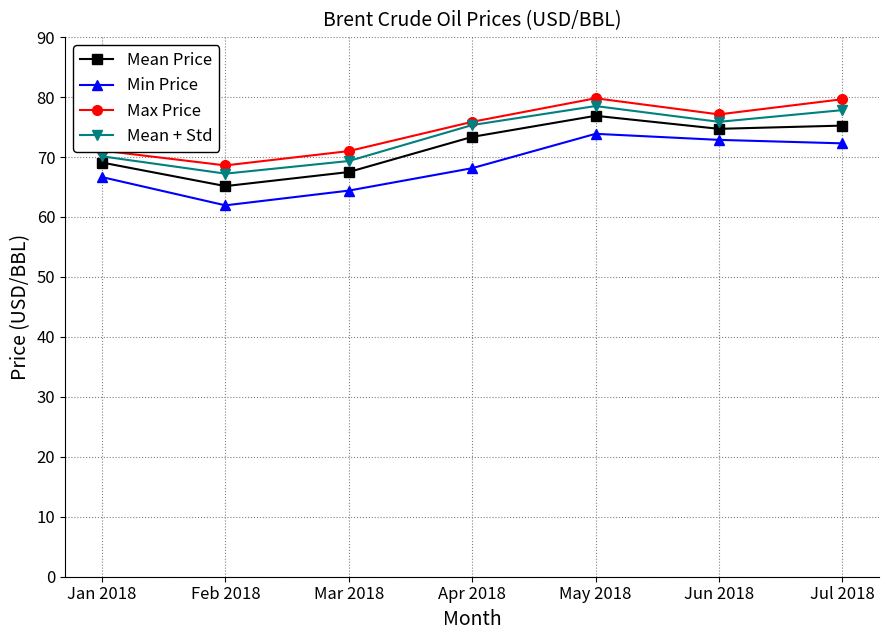

At how many categories does at least one series exceed 63?

7